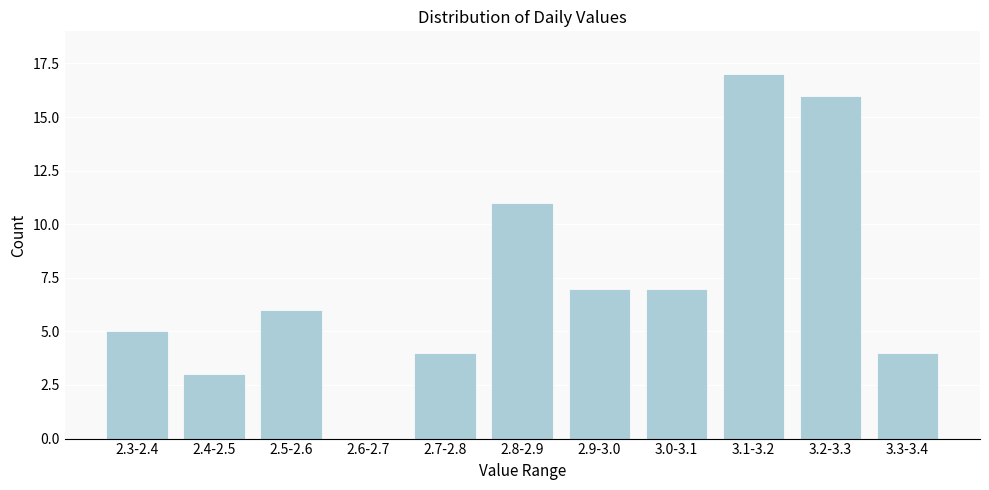

Reading left to right, extract all data points from this chart.

2.3-2.4=5	2.4-2.5=3	2.5-2.6=6	2.6-2.7=0	2.7-2.8=4	2.8-2.9=11	2.9-3.0=7	3.0-3.1=7	3.1-3.2=17	3.2-3.3=16	3.3-3.4=4